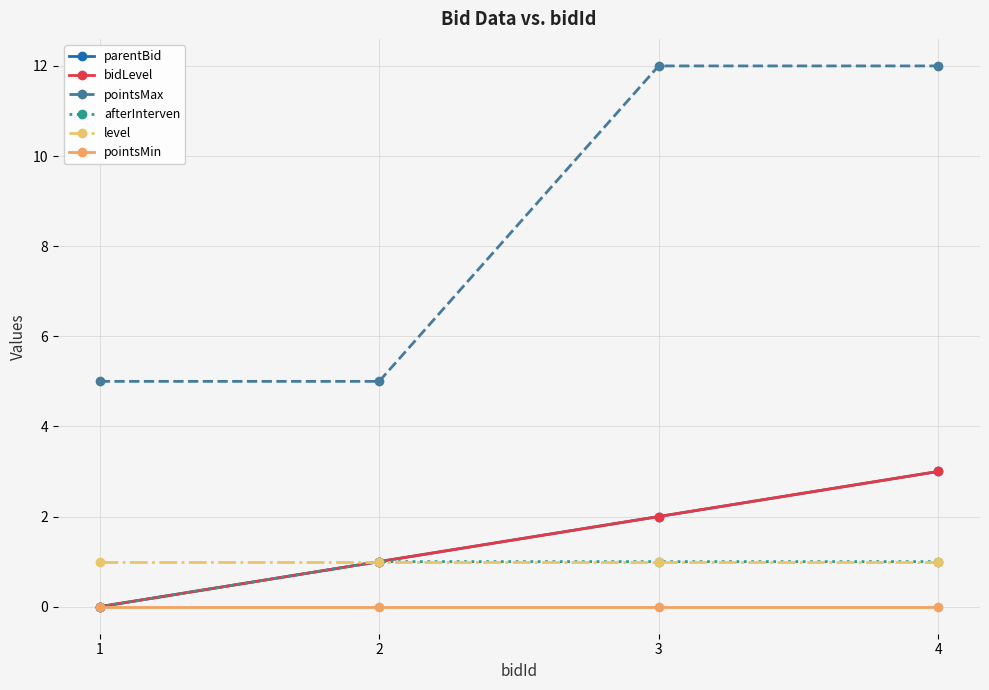

Reading left to right, what are all the values shown in this chart?

parentBid: 1=0	2=1	3=2	4=3
bidLevel: 1=0	2=1	3=2	4=3
pointsMax: 1=5	2=5	3=12	4=12
afterInterven: 1=0	2=1	3=1	4=1
level: 1=1	2=1	3=1	4=1
pointsMin: 1=0	2=0	3=0	4=0